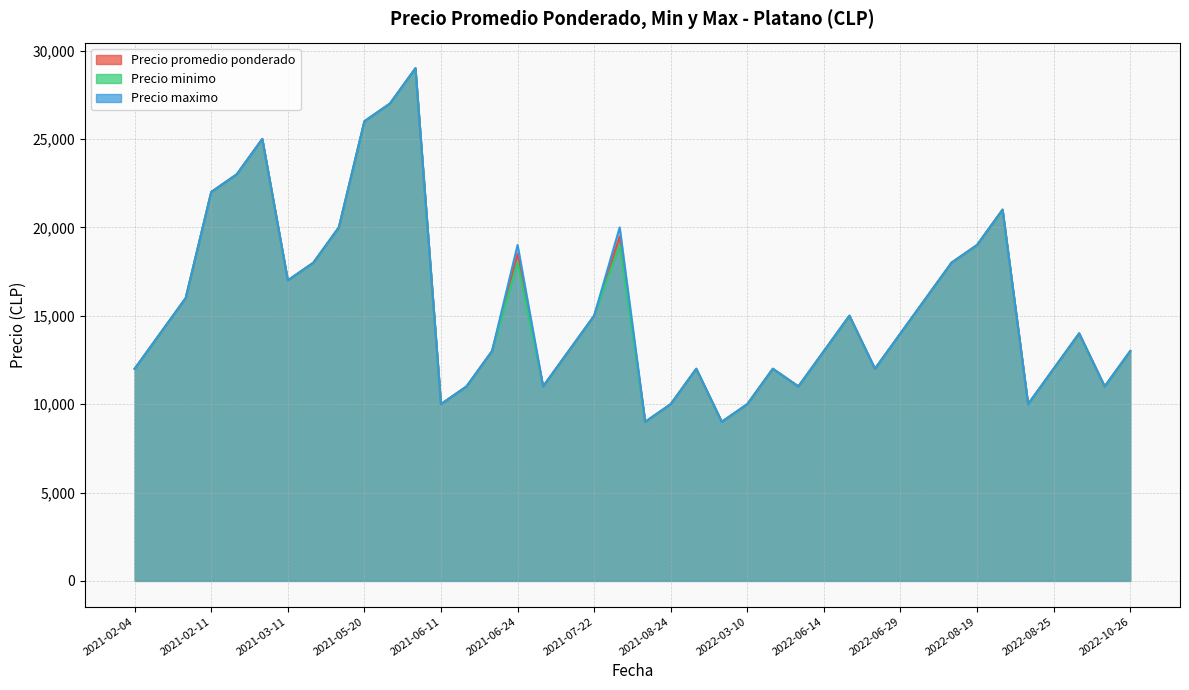

How many lines are shown in the chart?

3